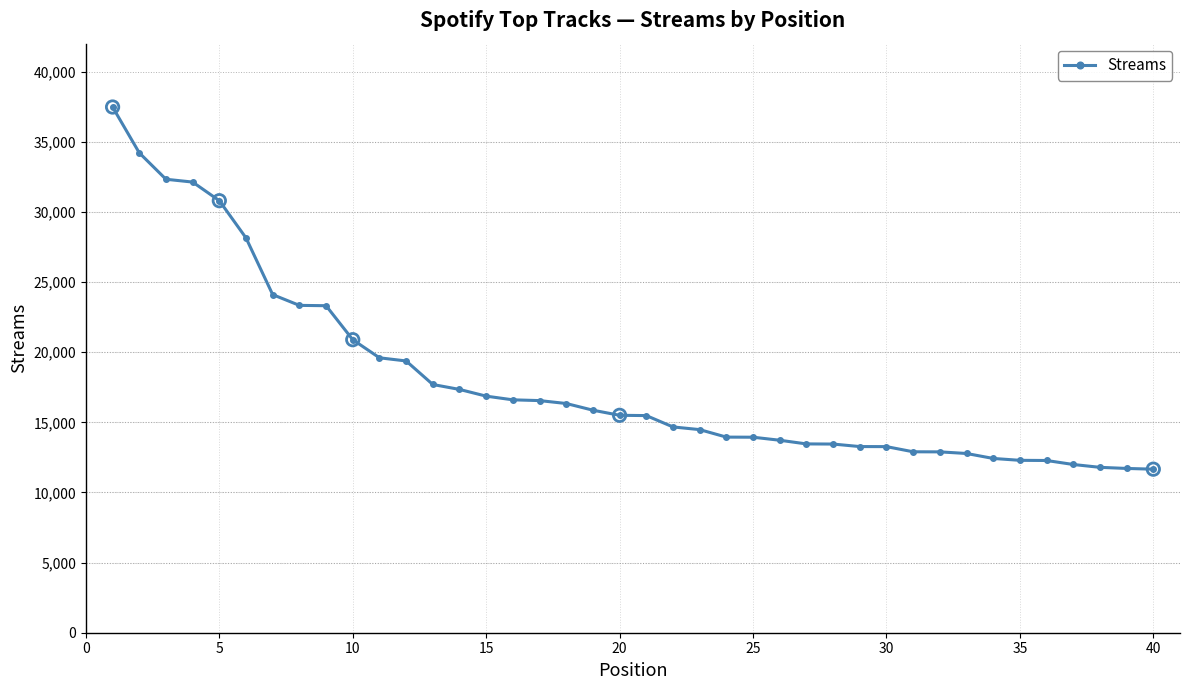

What is the minimum value shown in the chart?

11661